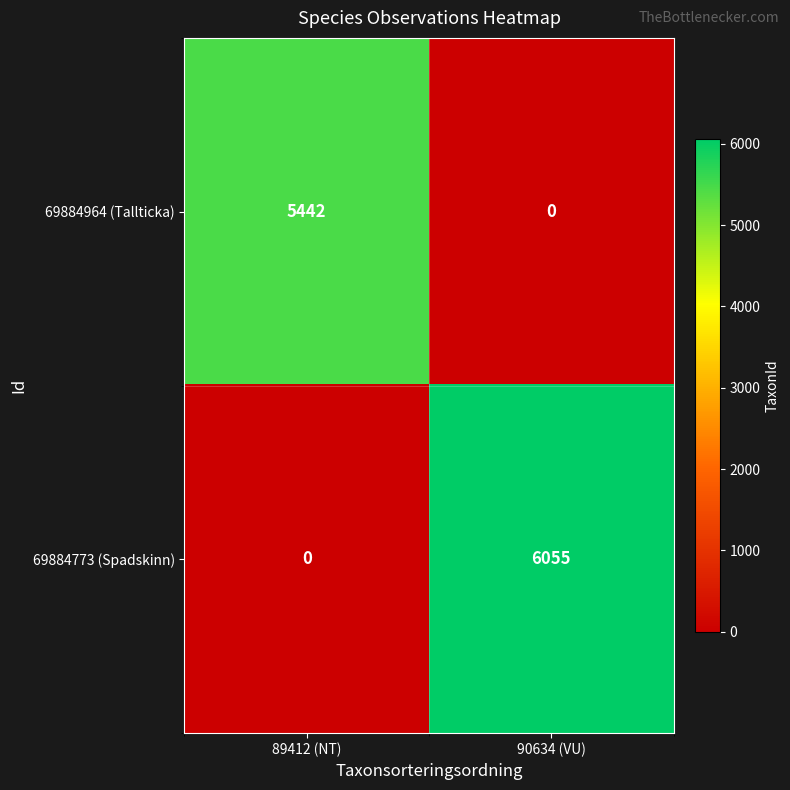

The value of 69884773 (Spadskinn) at 90634 (VU) is 2577. True or false?

False